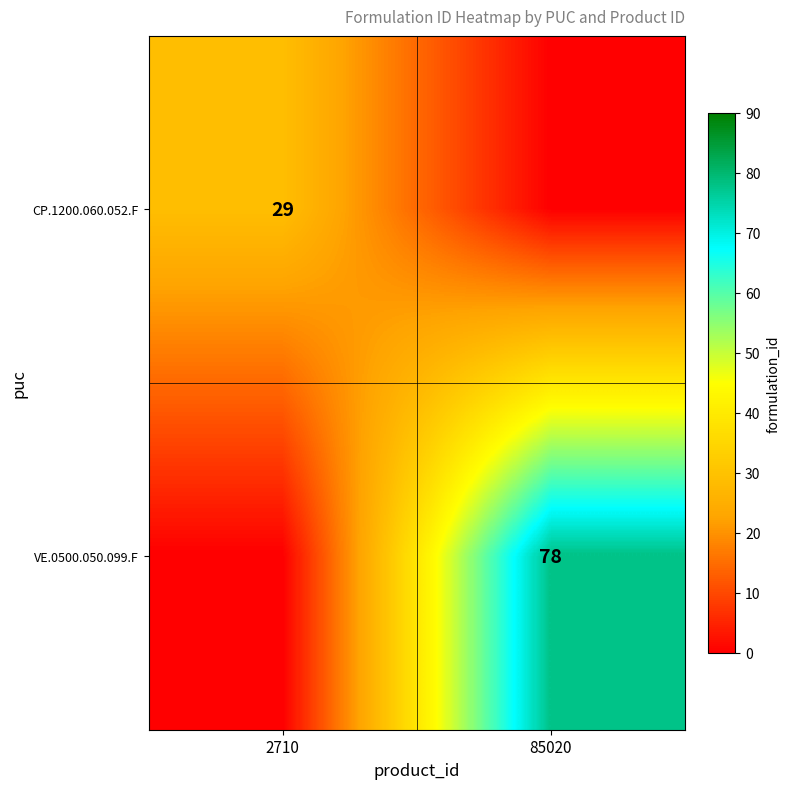

At which category is the sum across all series the highest?

85020